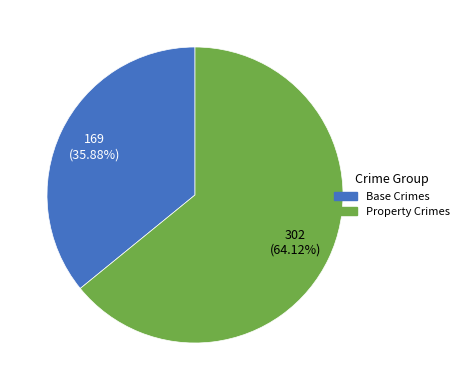

Is there any slice that represents more than half of the pie?

Yes